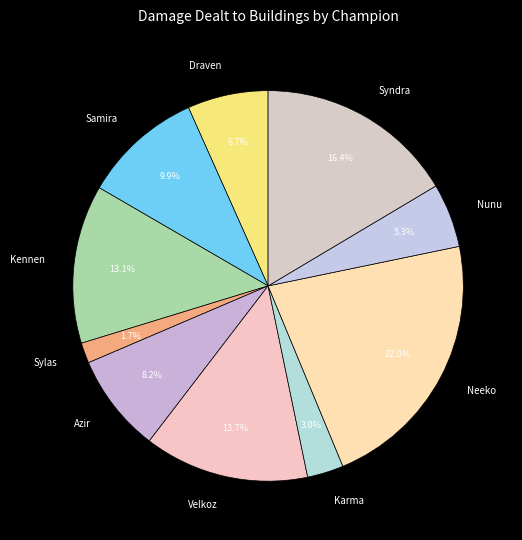

Rank the categories by value from highest to lowest.

Neeko, Syndra, Velkoz, Kennen, Samira, Azir, Draven, Nunu, Karma, Sylas